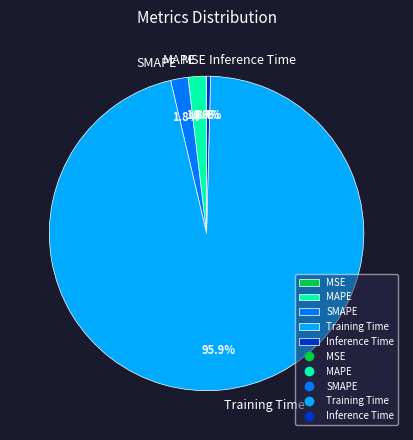

To the nearest percent, what percentage of the pie is SMAPE?

2%